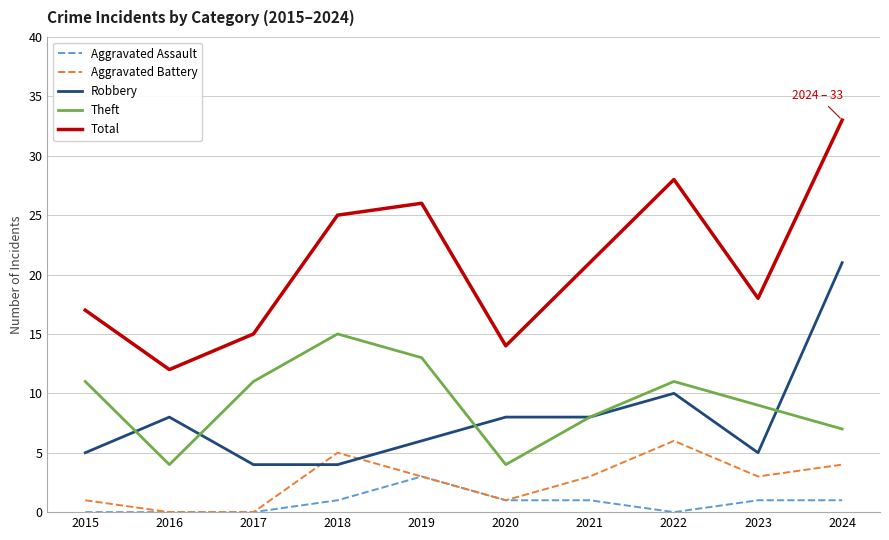

What is the average value of the Total series?

21